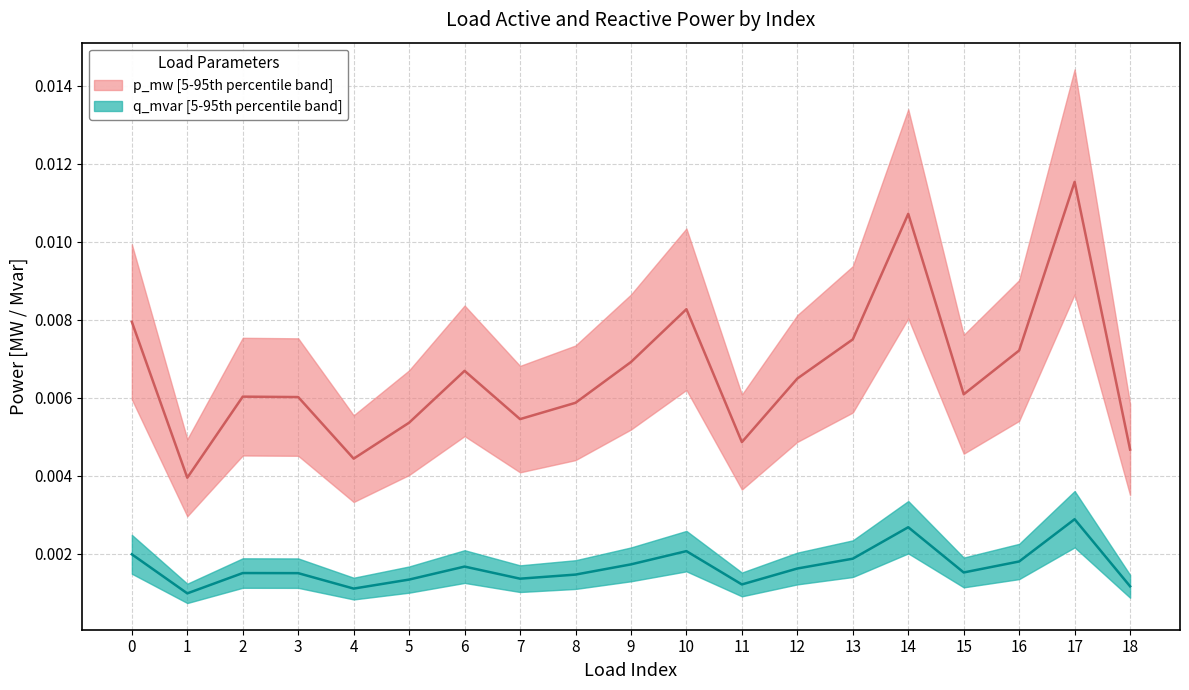

How many categories are shown in the chart?

19